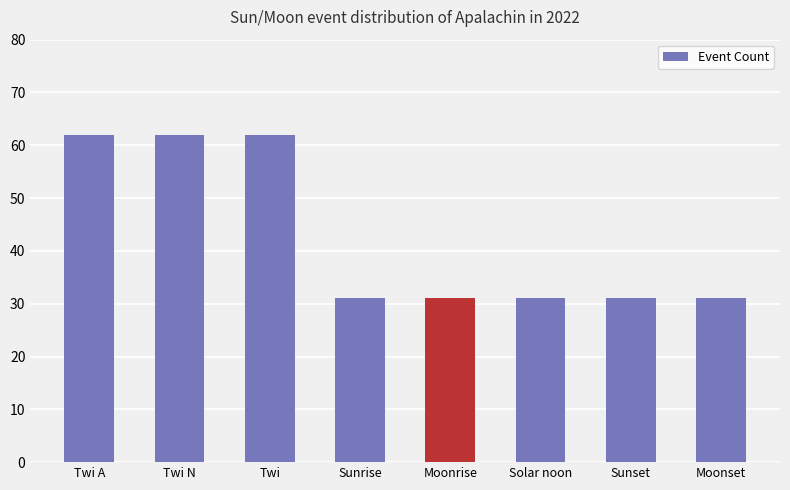

What is the approximate value at Twi?

62